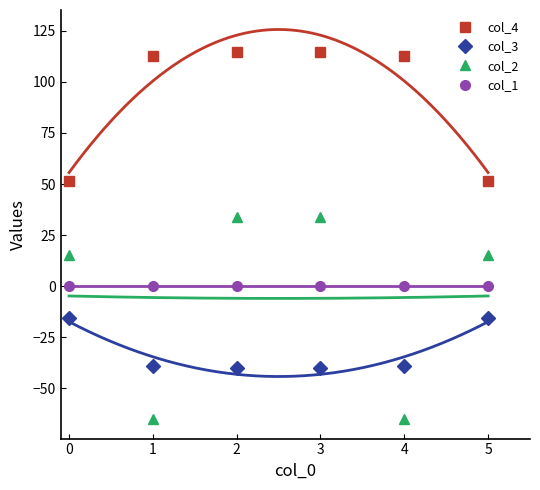

What is the difference between the col_4 values at 1 and 0?

60.9